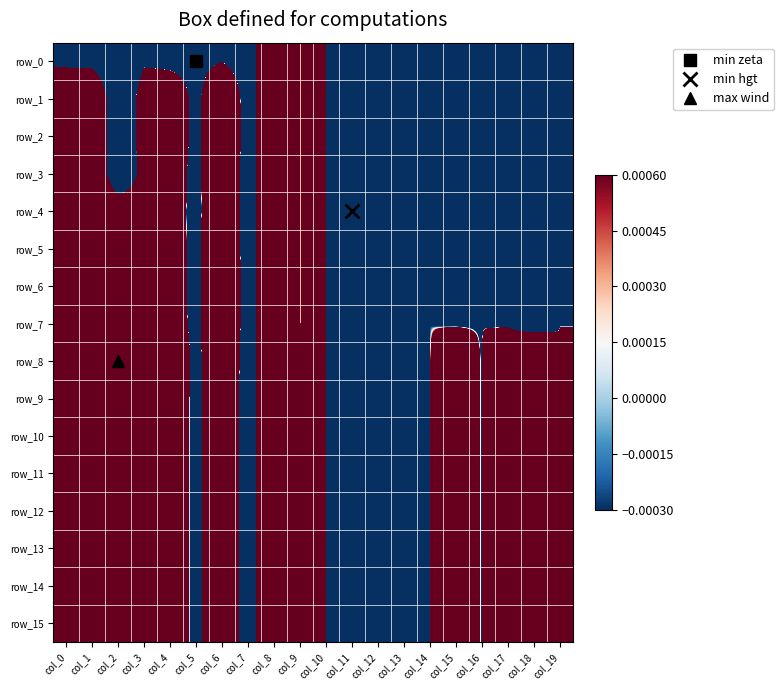

At which label is row_7 closest to -2?

col_13